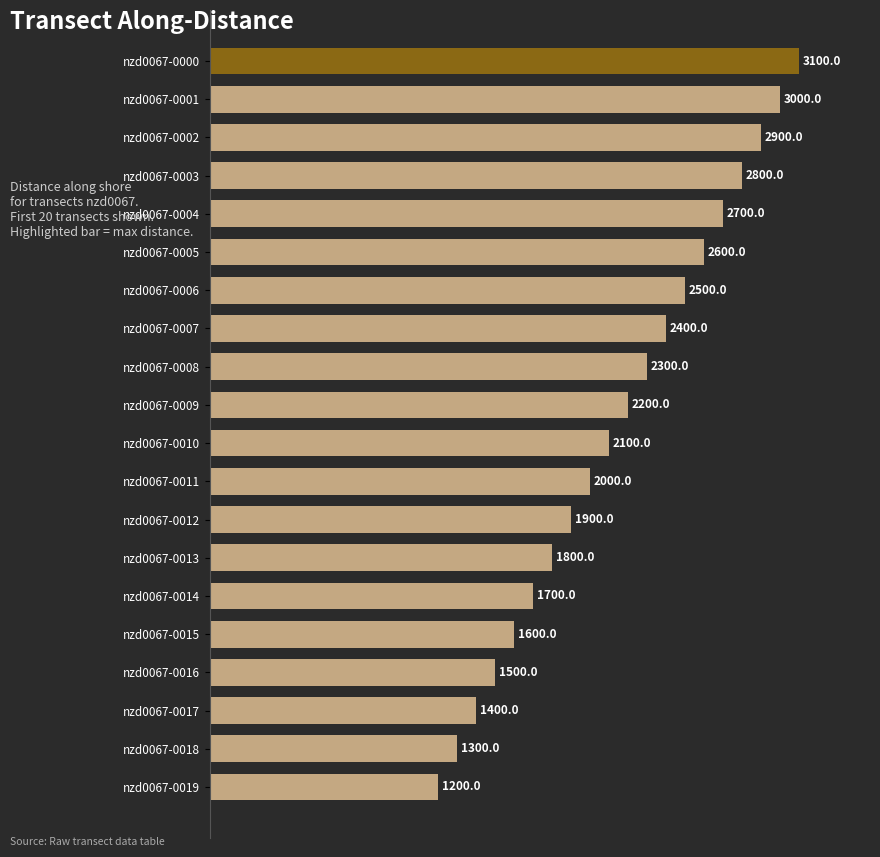

Rank the categories by value from lowest to highest.

nzd0067-0019, nzd0067-0018, nzd0067-0017, nzd0067-0016, nzd0067-0015, nzd0067-0014, nzd0067-0013, nzd0067-0012, nzd0067-0011, nzd0067-0010, nzd0067-0009, nzd0067-0008, nzd0067-0007, nzd0067-0006, nzd0067-0005, nzd0067-0004, nzd0067-0003, nzd0067-0002, nzd0067-0001, nzd0067-0000